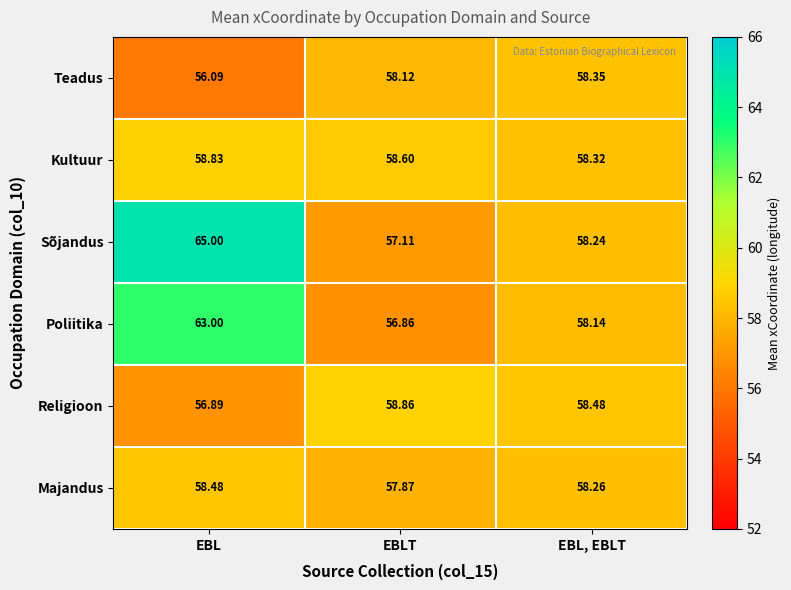

At which label does Religioon first exceed 58?

EBLT